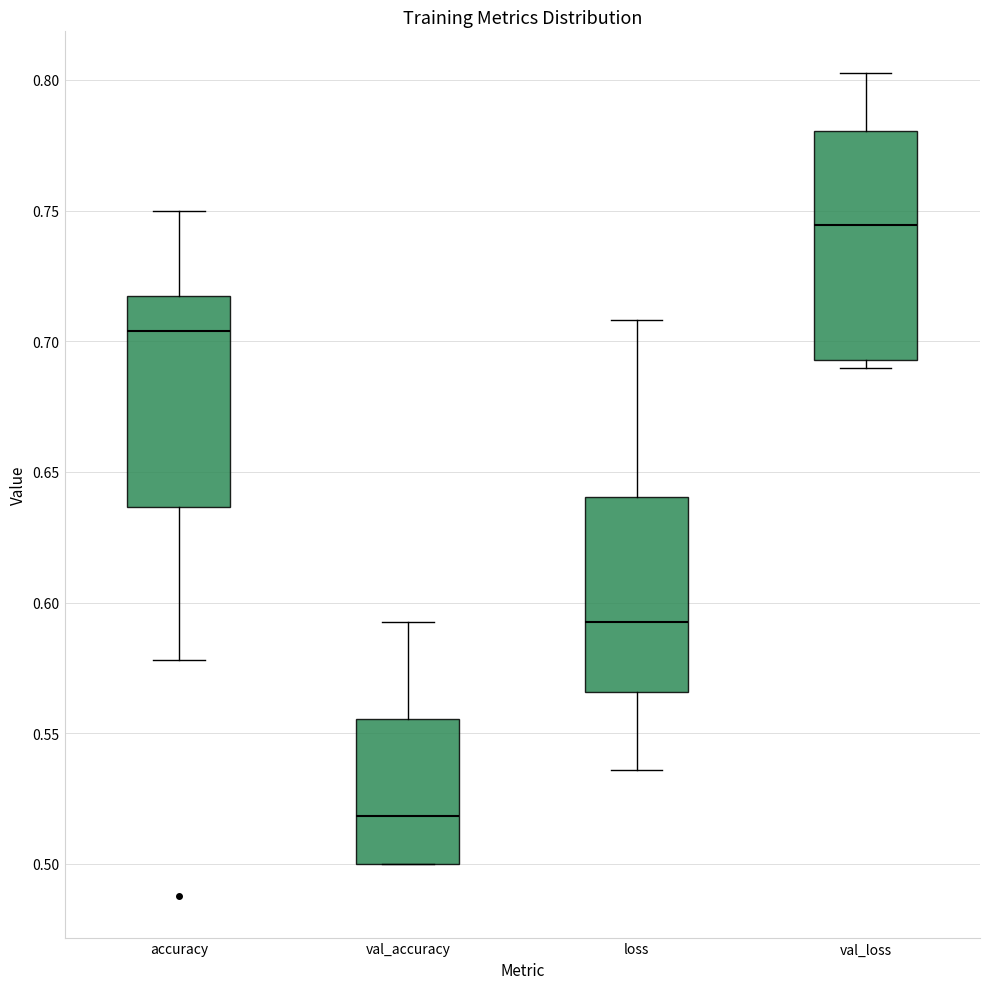

Reading left to right, read every box against the y-axis: the position of its median line, the range the box covers, and the ends of its whiskers. The values are not printed on the chart, so give them approximately, as read against the axis.

accuracy: median 0.705, box 0.635 to 0.715, whiskers 0.580 to 0.750
val_accuracy: median 0.520, box 0.500 to 0.555, whiskers 0.500 to 0.595
loss: median 0.595, box 0.565 to 0.640, whiskers 0.535 to 0.710
val_loss: median 0.745, box 0.695 to 0.780, whiskers 0.690 to 0.805